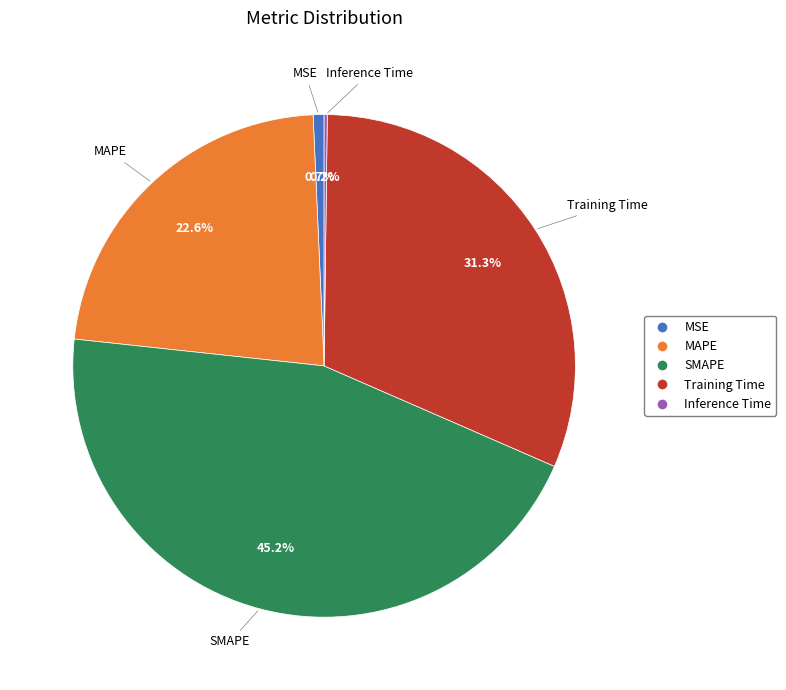

Does any single category account for the majority?

No